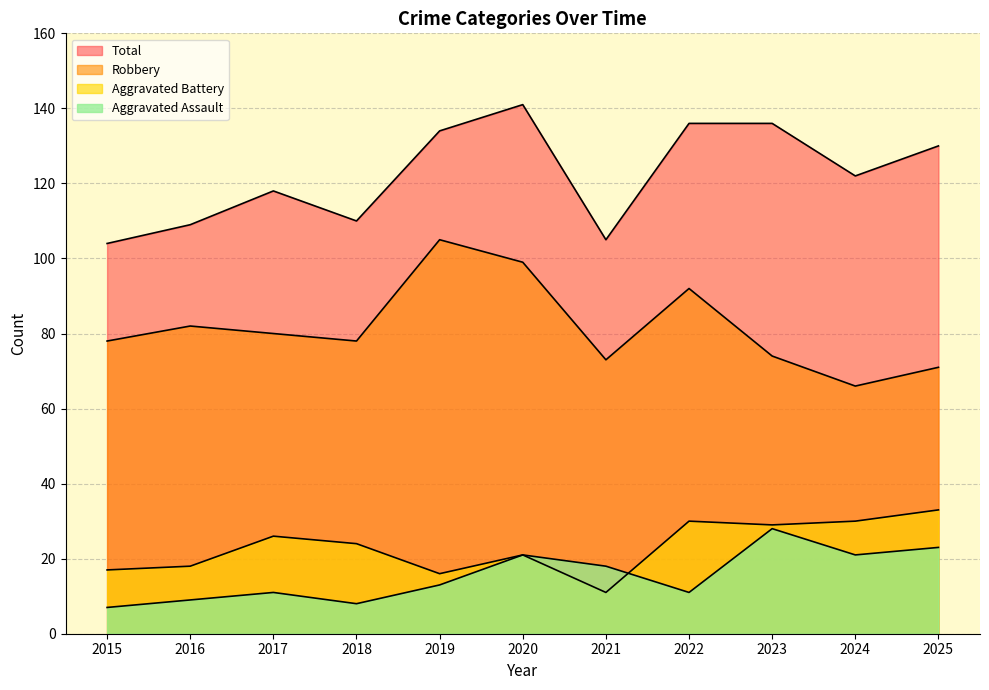

Reading right to left, what are all the values shown in this chart?

Aggravated Assault: 2025=23	2024=21	2023=28	2022=11	2021=18	2020=21	2019=13	2018=8	2017=11	2016=9	2015=7
Aggravated Battery: 2025=33	2024=30	2023=29	2022=30	2021=11	2020=21	2019=16	2018=24	2017=26	2016=18	2015=17
Robbery: 2025=71	2024=66	2023=74	2022=92	2021=73	2020=99	2019=105	2018=78	2017=80	2016=82	2015=78
Total: 2025=130	2024=122	2023=136	2022=136	2021=105	2020=141	2019=134	2018=110	2017=118	2016=109	2015=104